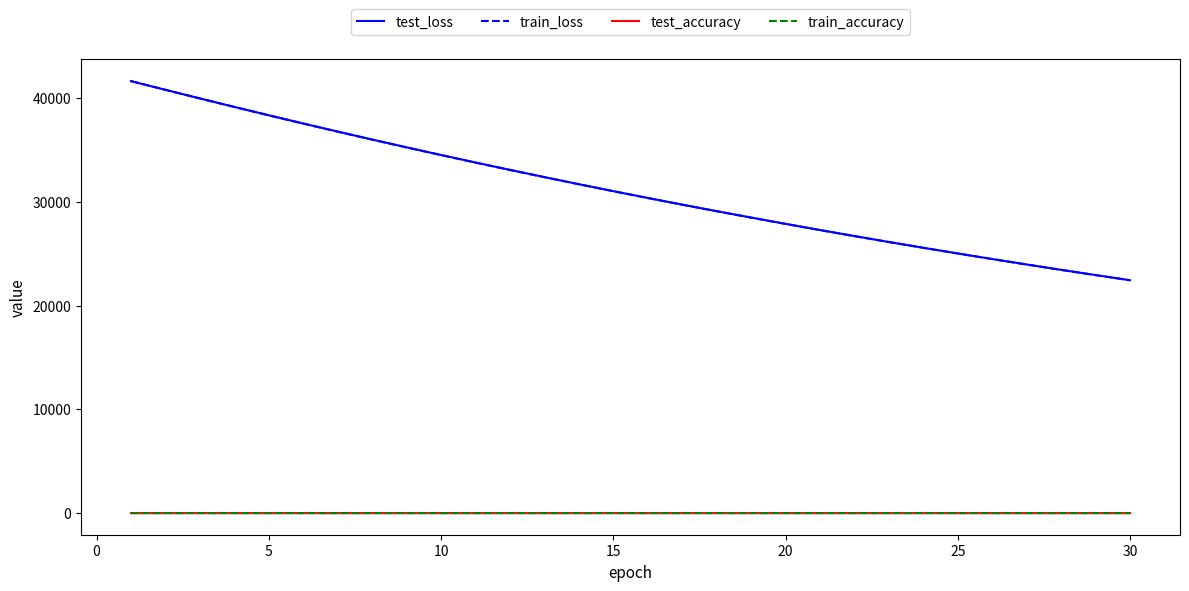

Which series has the widest spread of values?

train_loss